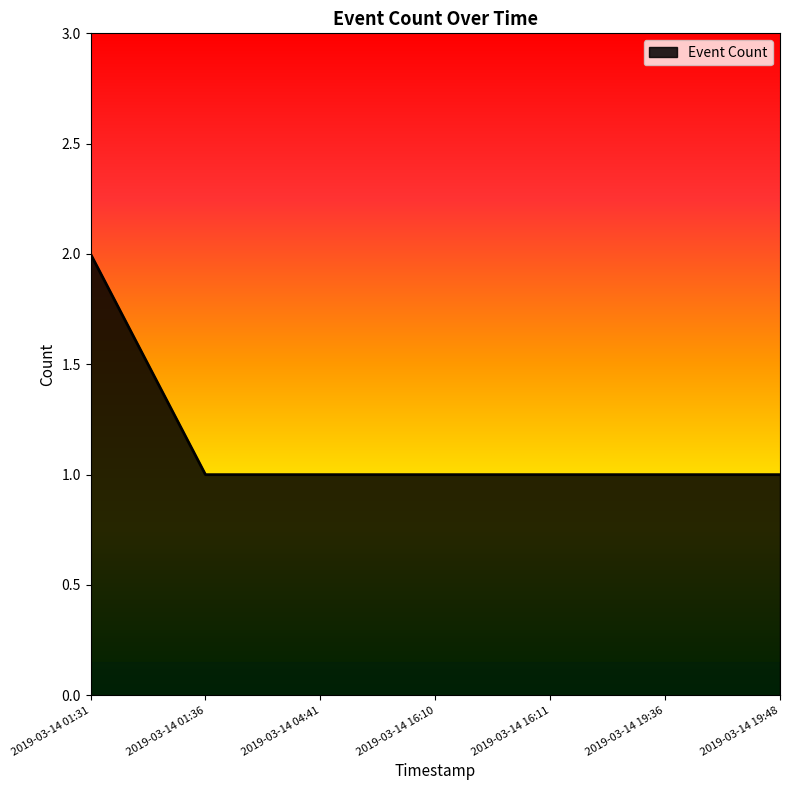

Is it true that the value at 2019-03-14 01:36 is 0?

False